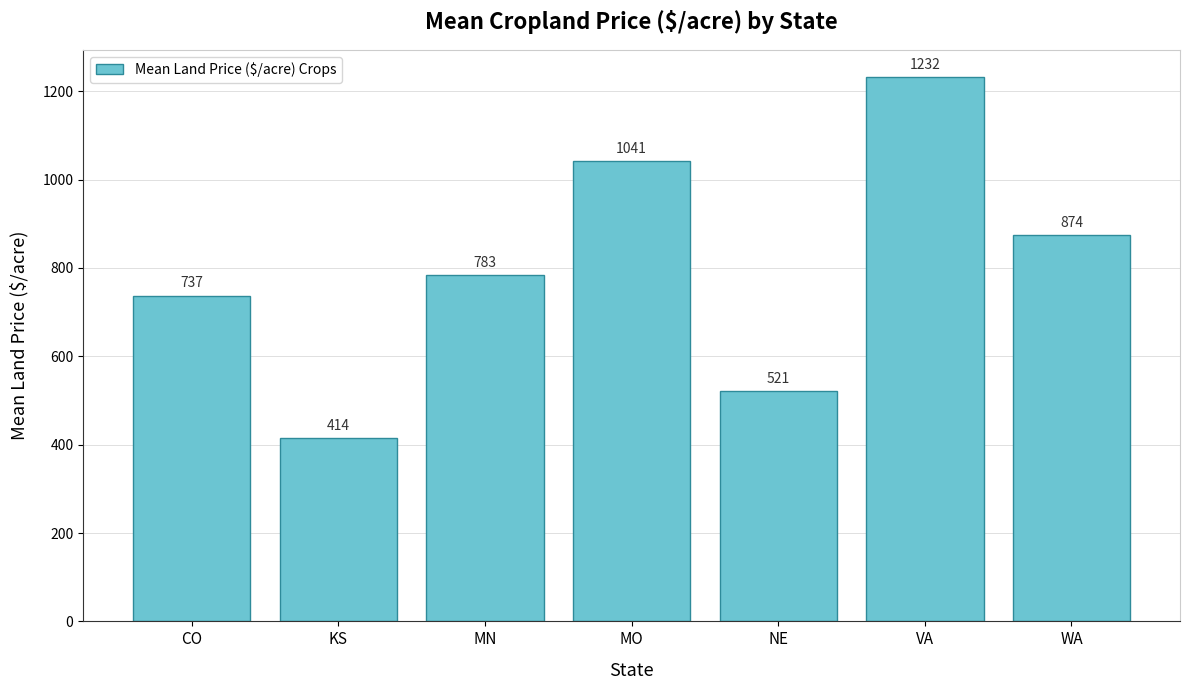

Rank the categories by value from highest to lowest.

VA, MO, WA, MN, CO, NE, KS